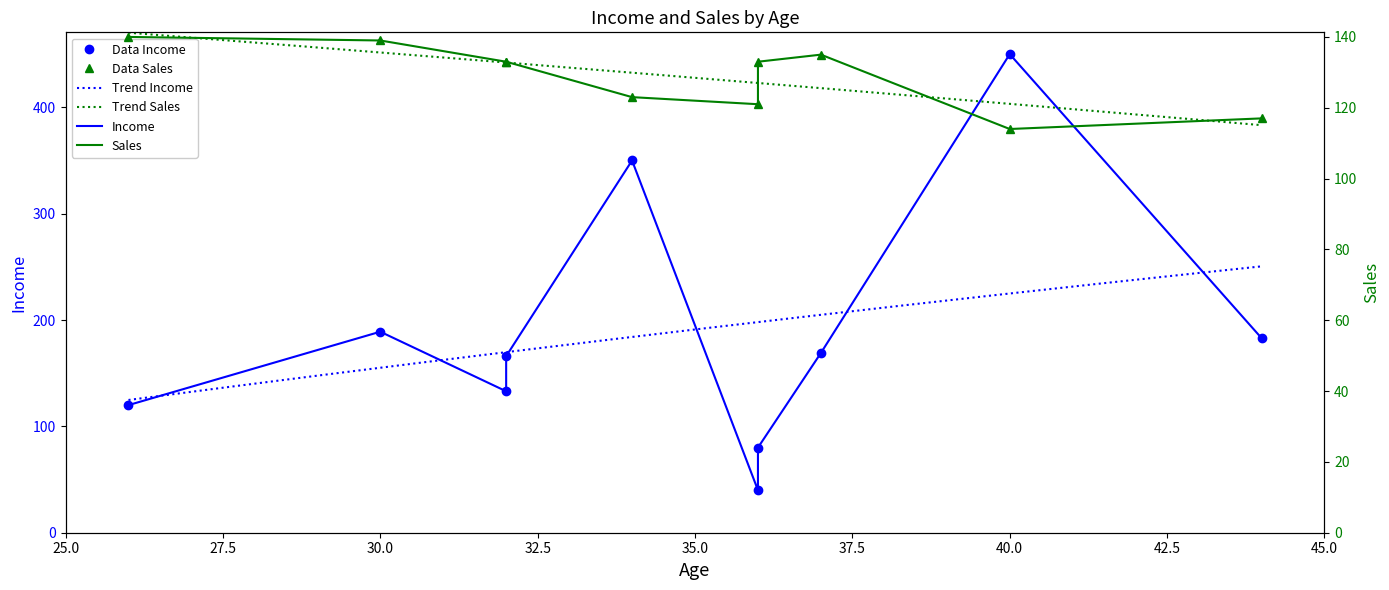

True or false: Income has more than 2 interior local peaks.

True